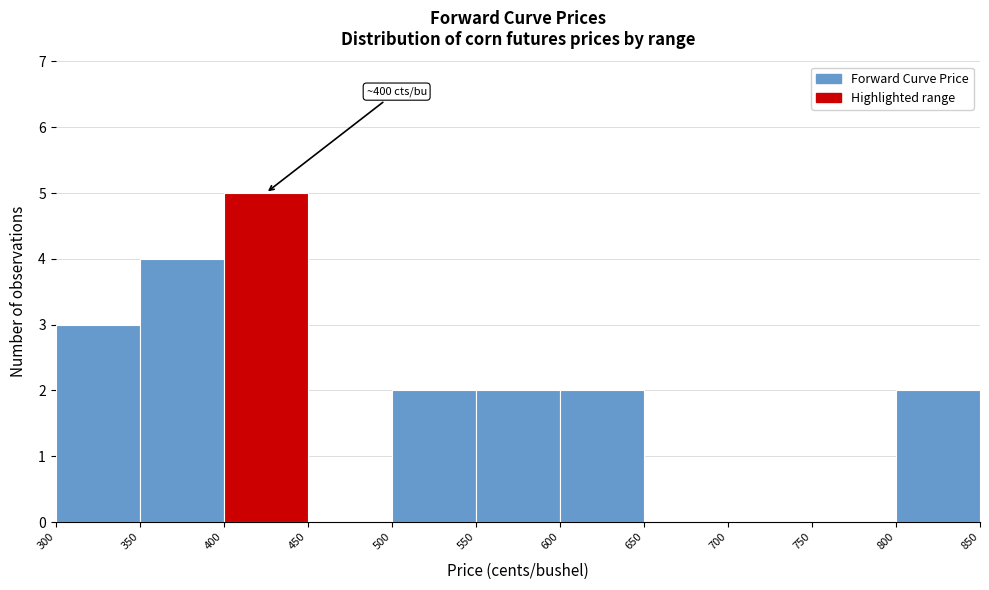

Which range on the x-axis has the tallest bar?

400 to 450